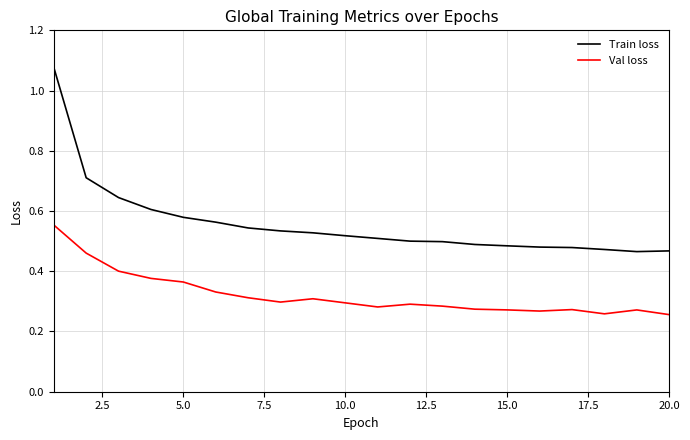

List the series in order of their peak value, highest first.

Train loss, Val loss